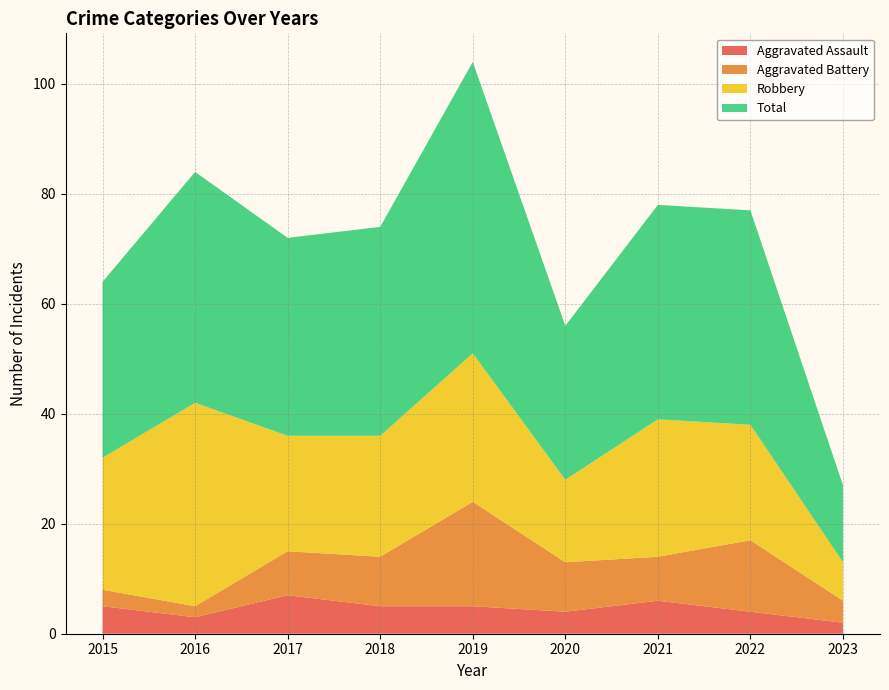

Reading left to right, what are all the values shown in this chart?

Aggravated Assault: 5	3	7	5	5	4	6	4	2
Aggravated Battery: 3	2	8	9	19	9	8	13	4
Robbery: 24	37	21	22	27	15	25	21	7
Total: 32	42	36	38	53	28	39	39	14